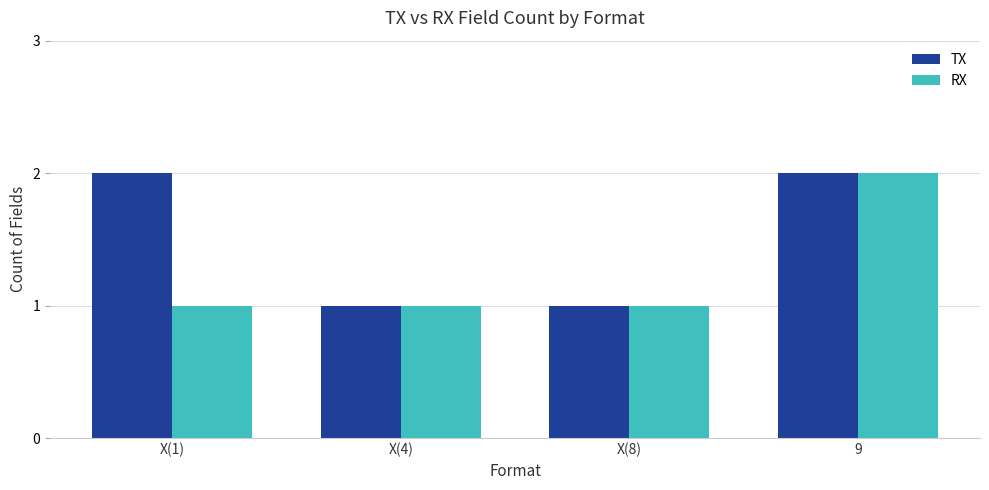

What is the minimum value shown in the chart?

1